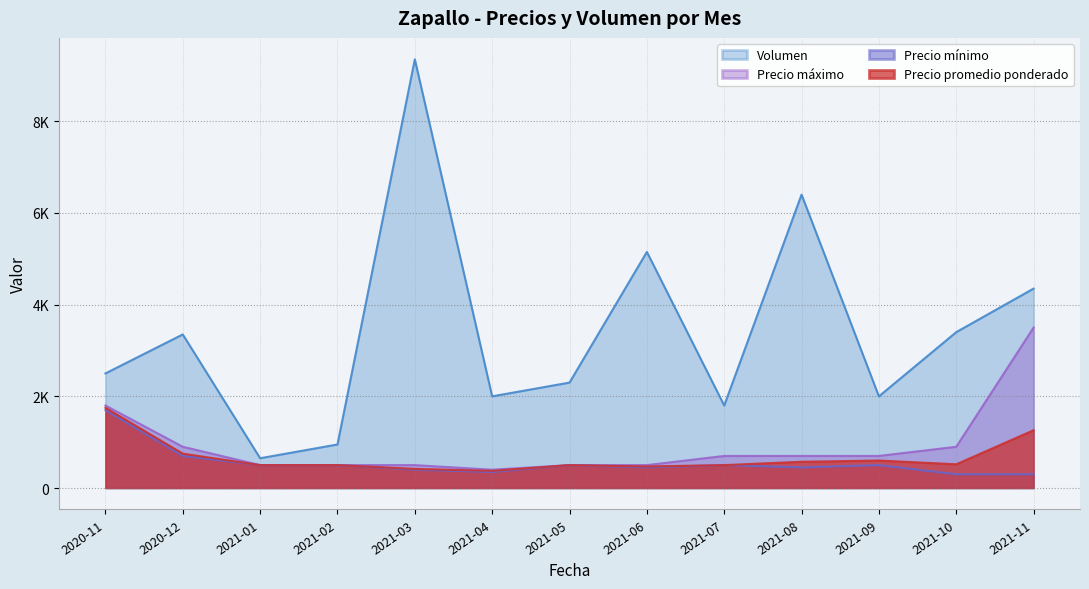

Which series changed the most between 2021-01 and 2021-11?

Volumen